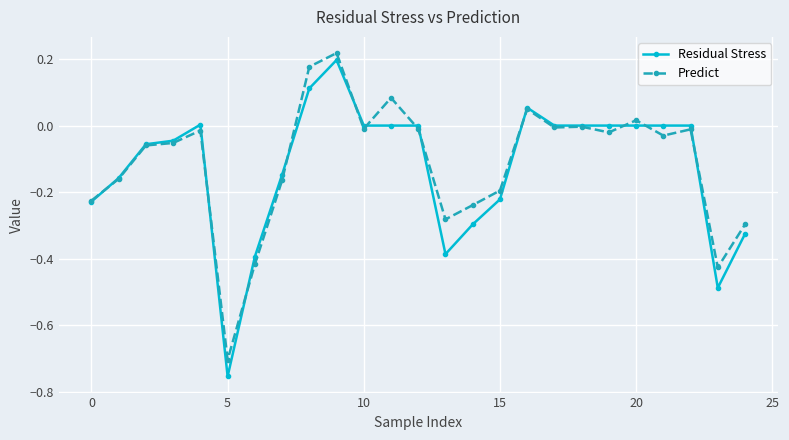

Rank the series by their maximum value, from lowest to highest.

Residual Stress, Predict